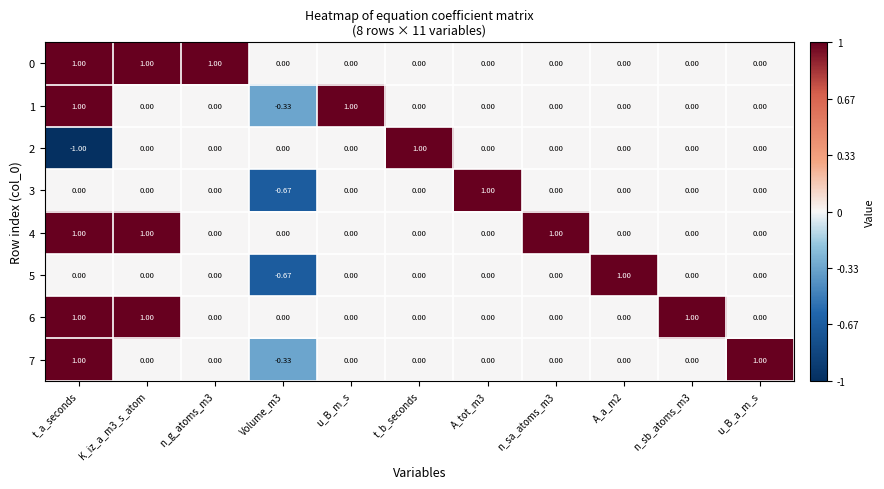

Which category has the highest value in the 2 series?

t_b_seconds